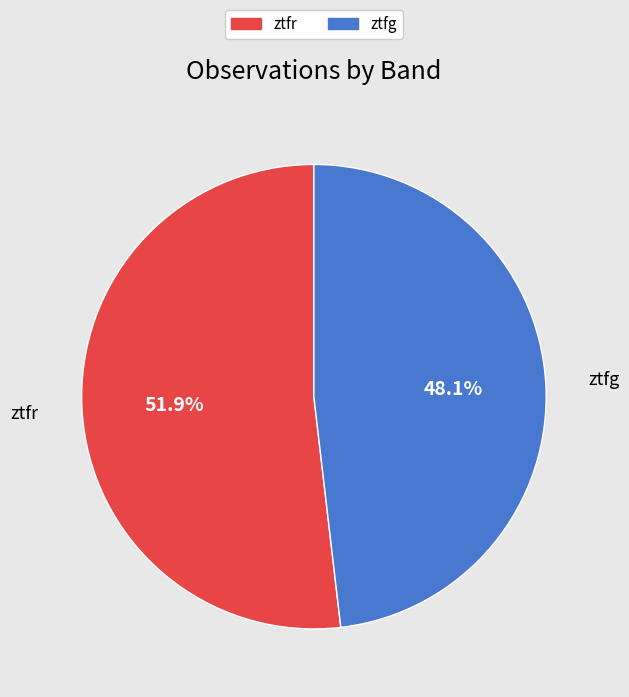

Which has a higher value, ztfr or ztfg?

ztfr